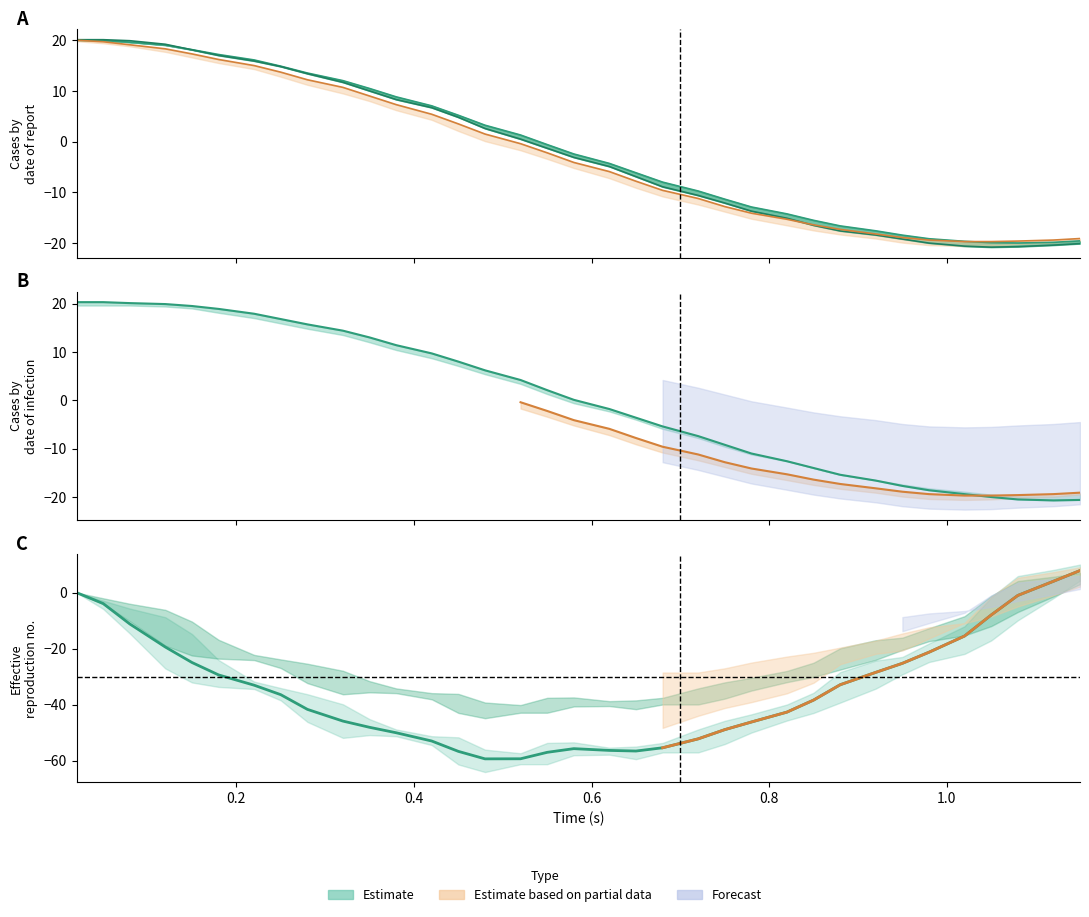

True or false: Prueba 3 (theta) has more than 2 interior local peaks.

False